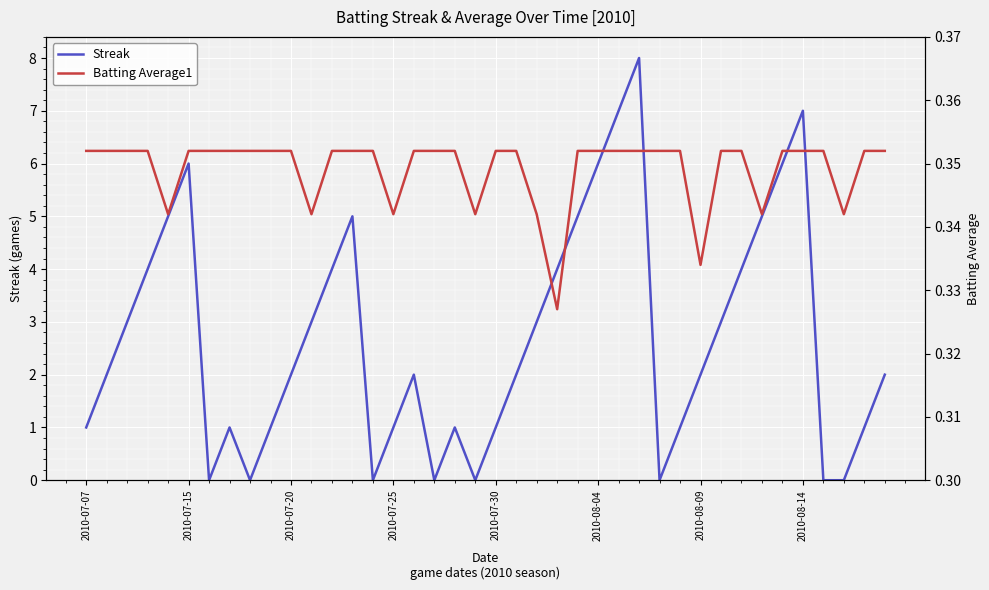

Is the value of Streak at 19 greater than the value of Batting Average1 at 39?

No